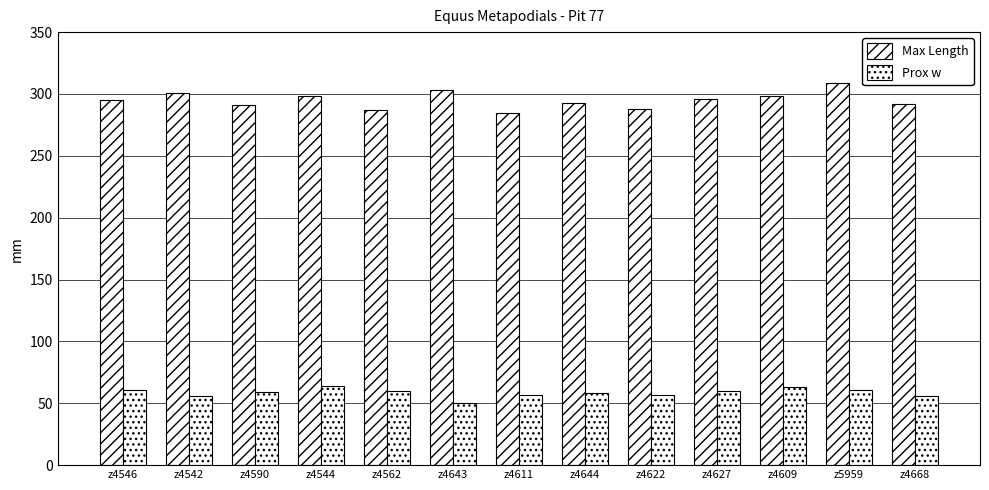

Are the bars grouped side by side (vs. stacked)?

Yes